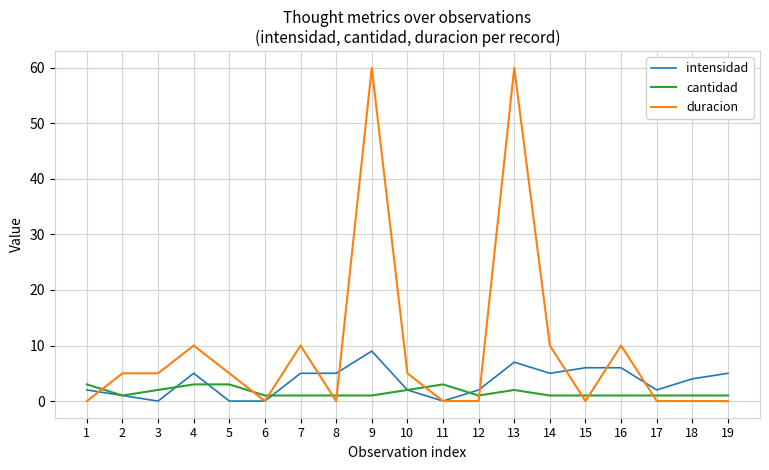

Reading left to right, extract all data points from this chart.

intensidad: 1=2	2=1	3=0	4=5	5=0	6=0	7=5	8=5	9=9	10=2	11=0	12=2	13=7	14=5	15=6	16=6	17=2	18=4	19=5
cantidad: 1=3	2=1	3=2	4=3	5=3	6=1	7=1	8=1	9=1	10=2	11=3	12=1	13=2	14=1	15=1	16=1	17=1	18=1	19=1
duracion: 1=0	2=5	3=5	4=10	5=5	6=0	7=10	8=0	9=60	10=5	11=0	12=0	13=60	14=10	15=0	16=10	17=0	18=0	19=0